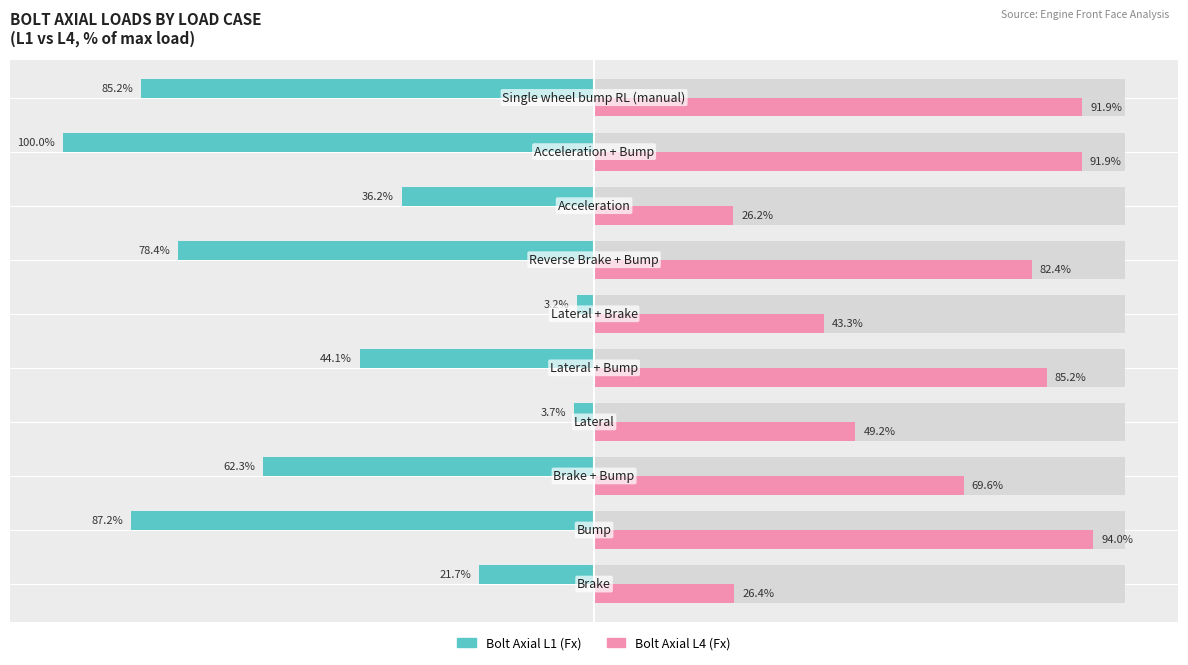

How many data points in Bolt Axial L1 (Fx) are above -44?

4